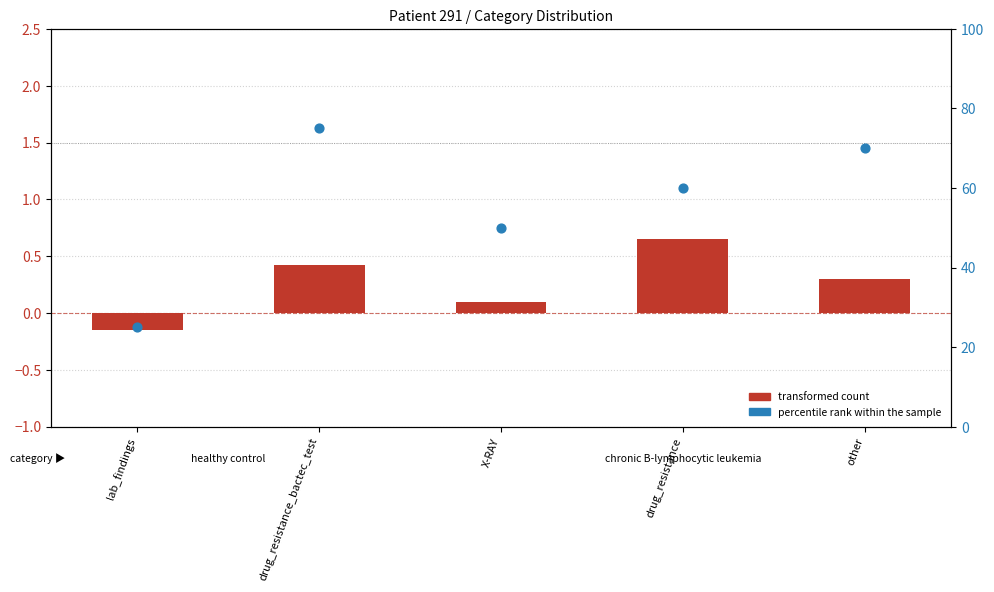

Which series contains the highest Y value?

percentile rank within the sample